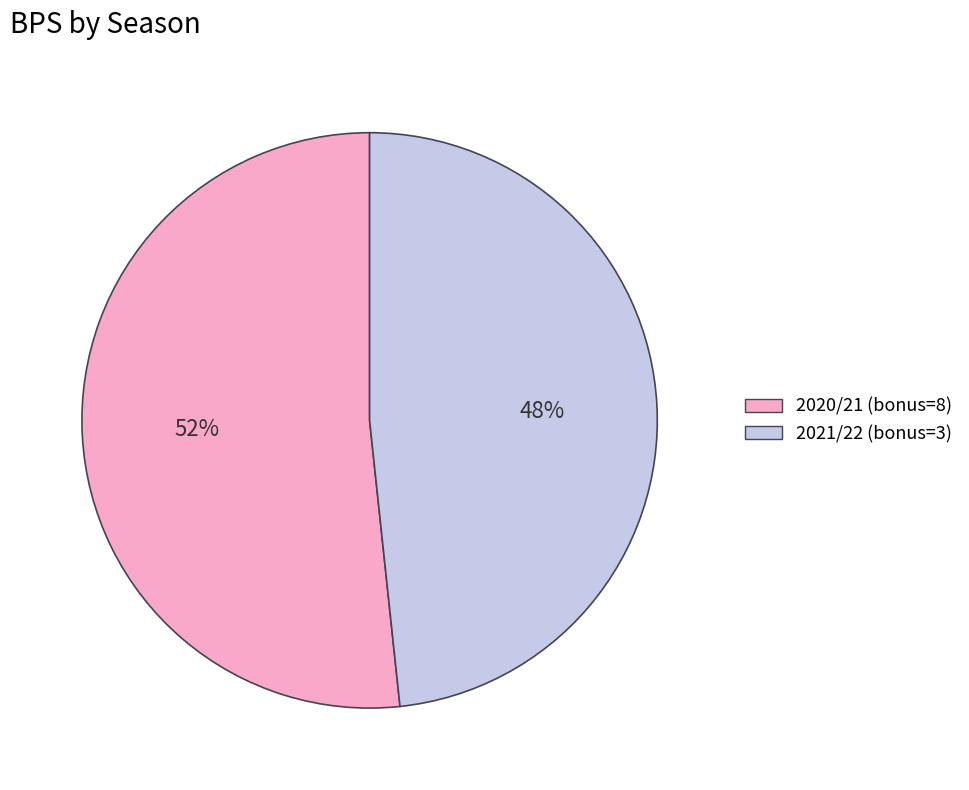

Count the number of slices in the pie.

2